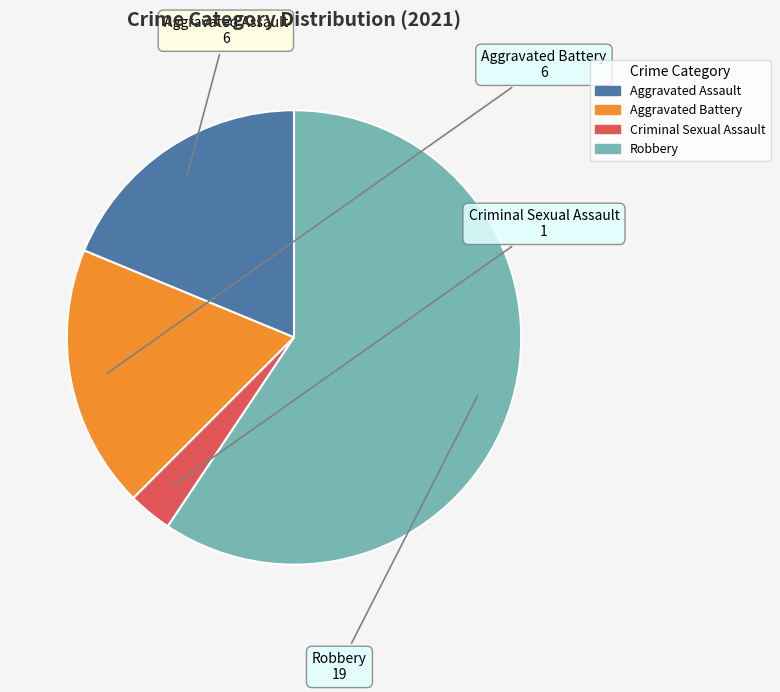

Which category has the smallest portion of the pie?

Criminal Sexual Assault